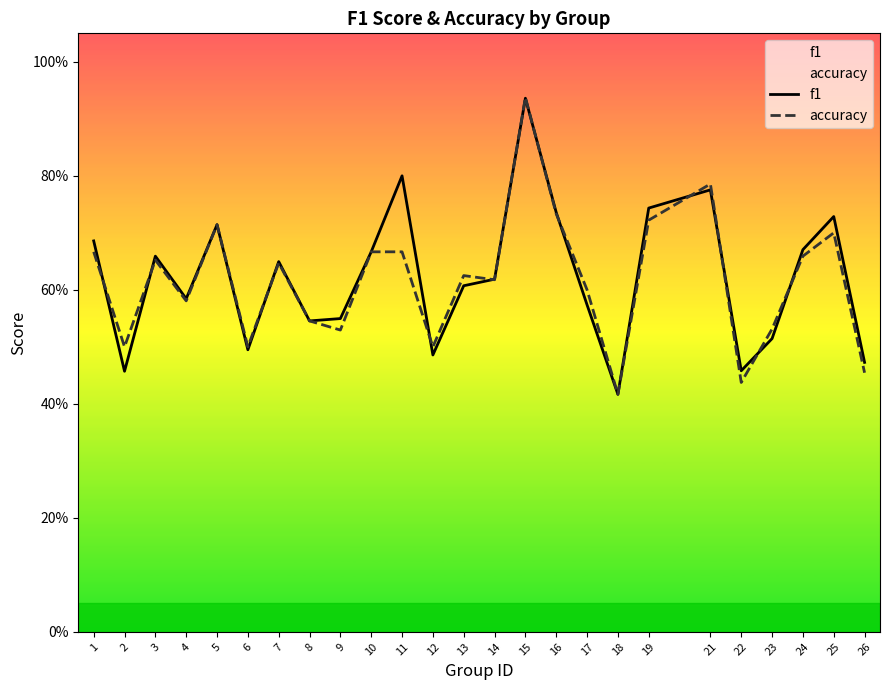

Reading right to left, transcribe all the data shown in this chart.

f1: 26=0.5	25=0.7	24=0.7	23=0.5	22=0.5	21=0.8	19=0.7	18=0.4	17=0.6	16=0.7	15=0.9	14=0.6	13=0.6	12=0.5	11=0.8	10=0.7	9=0.5	8=0.5	7=0.6	6=0.5	5=0.7	4=0.6	3=0.7	2=0.5	1=0.7
accuracy: 26=0.5	25=0.7	24=0.7	23=0.5	22=0.4	21=0.8	19=0.7	18=0.4	17=0.6	16=0.7	15=0.9	14=0.6	13=0.6	12=0.5	11=0.7	10=0.7	9=0.5	8=0.5	7=0.6	6=0.5	5=0.7	4=0.6	3=0.7	2=0.5	1=0.7